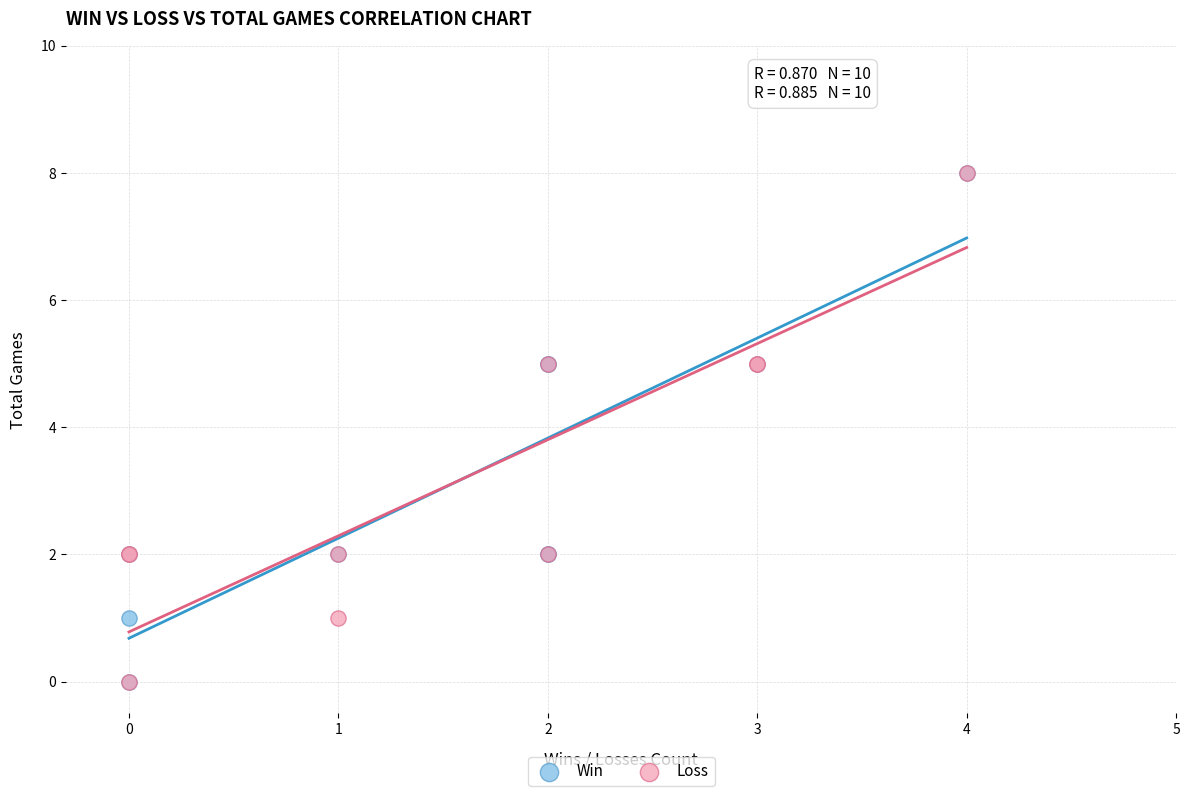

What are all the series names shown in the legend?

Win, Loss